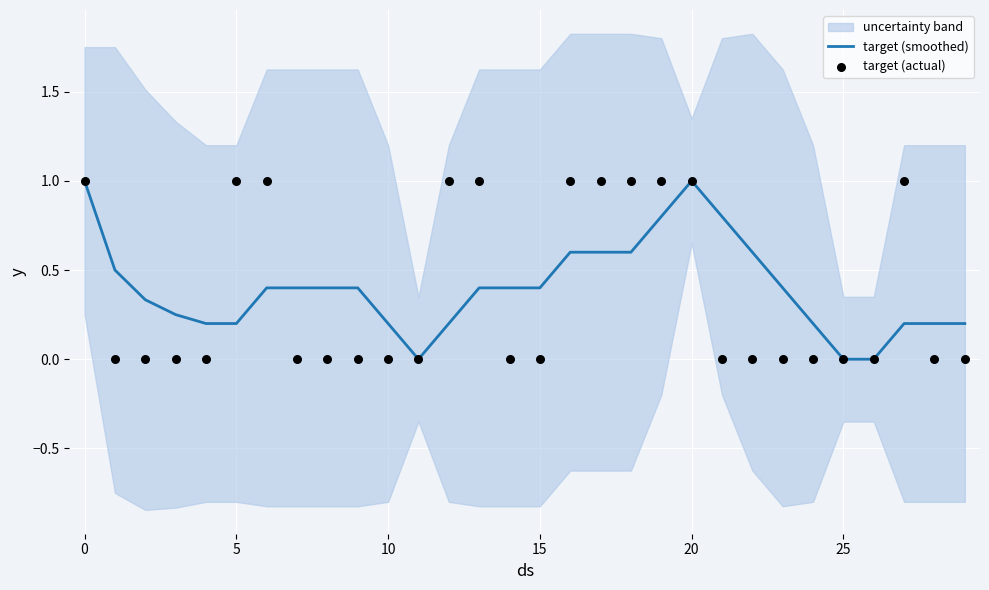

Which series has the largest total across all categories?

target (smoothed)